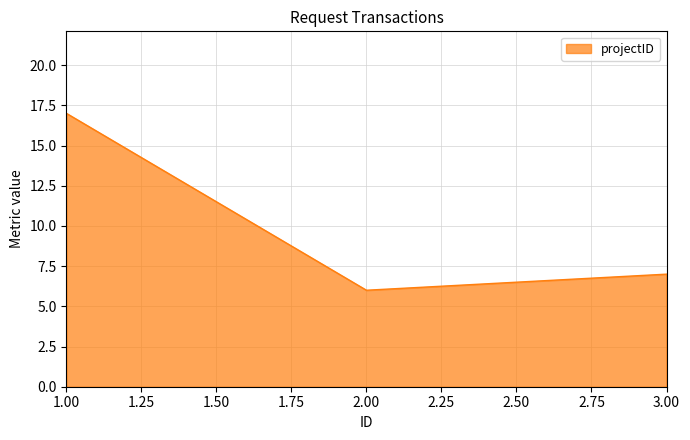

List the labels in order of value, largest first.

1.00, 3.00, 2.00